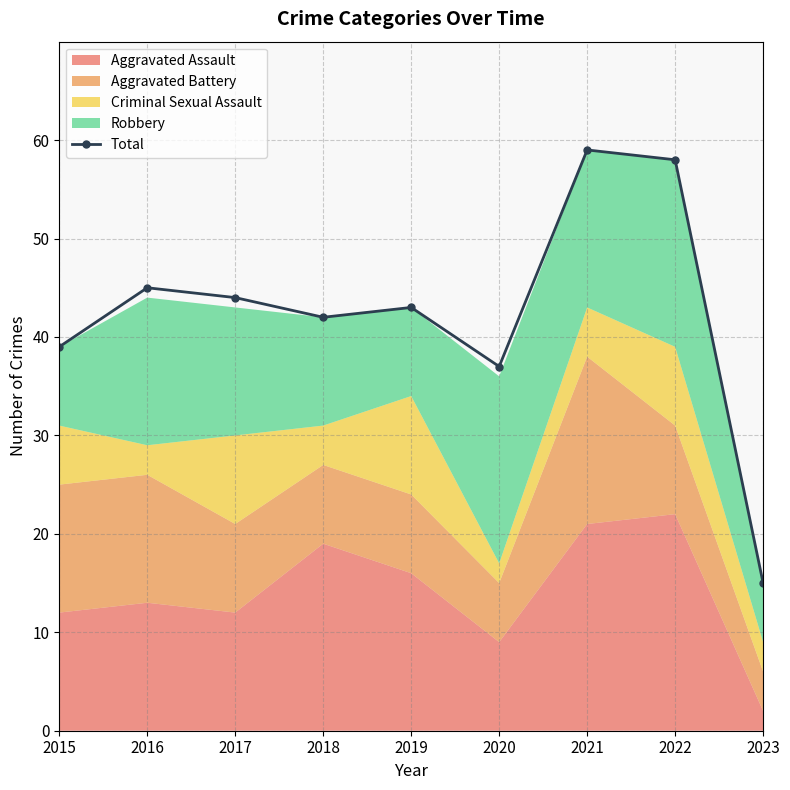

What is the difference between the values at 2018 and 2017?

2